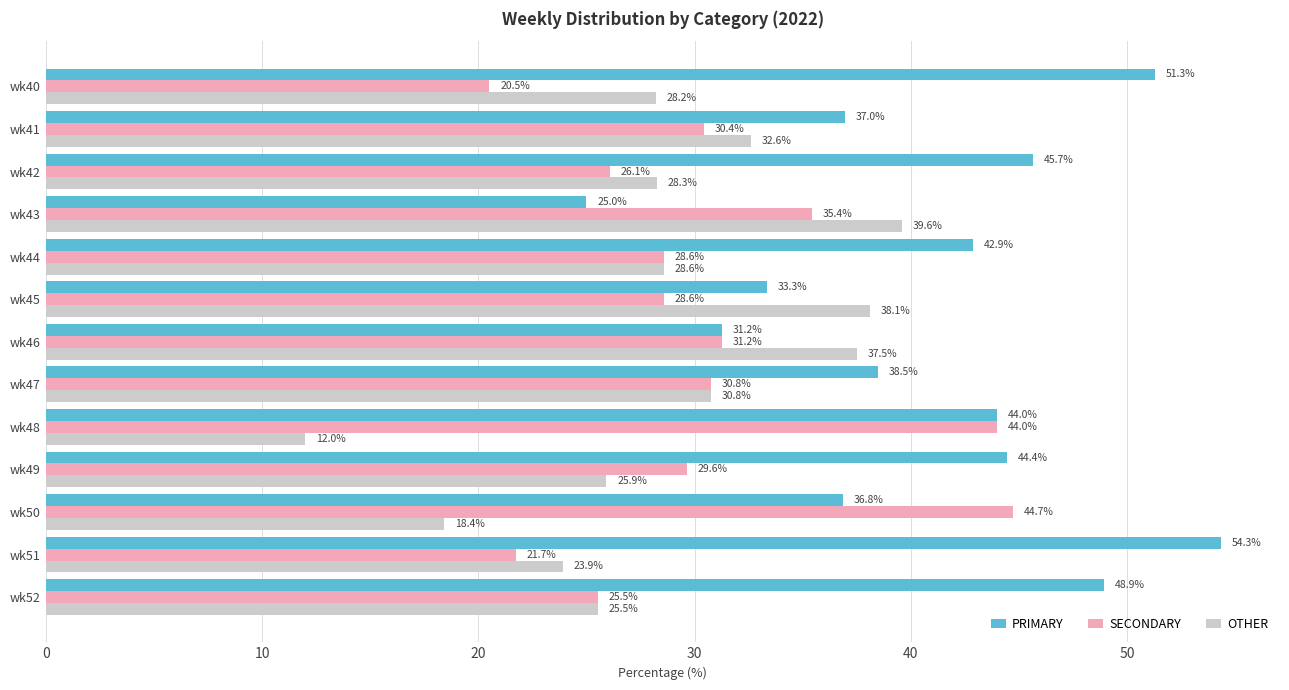

What is the total value across all series at wk41?

100.0